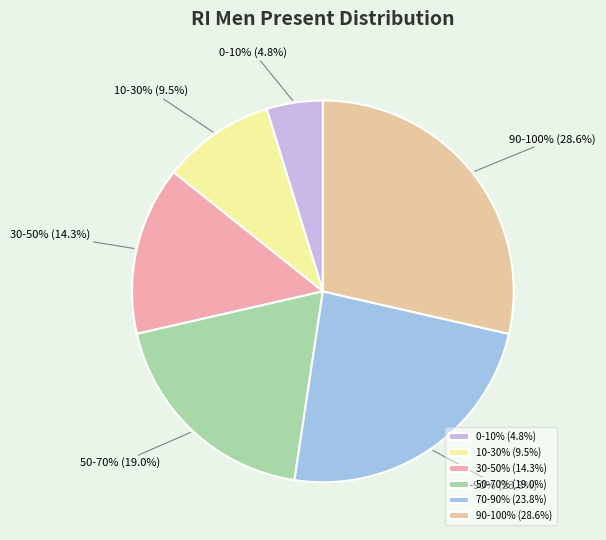

What is the smallest slice in the pie chart?

0-10%